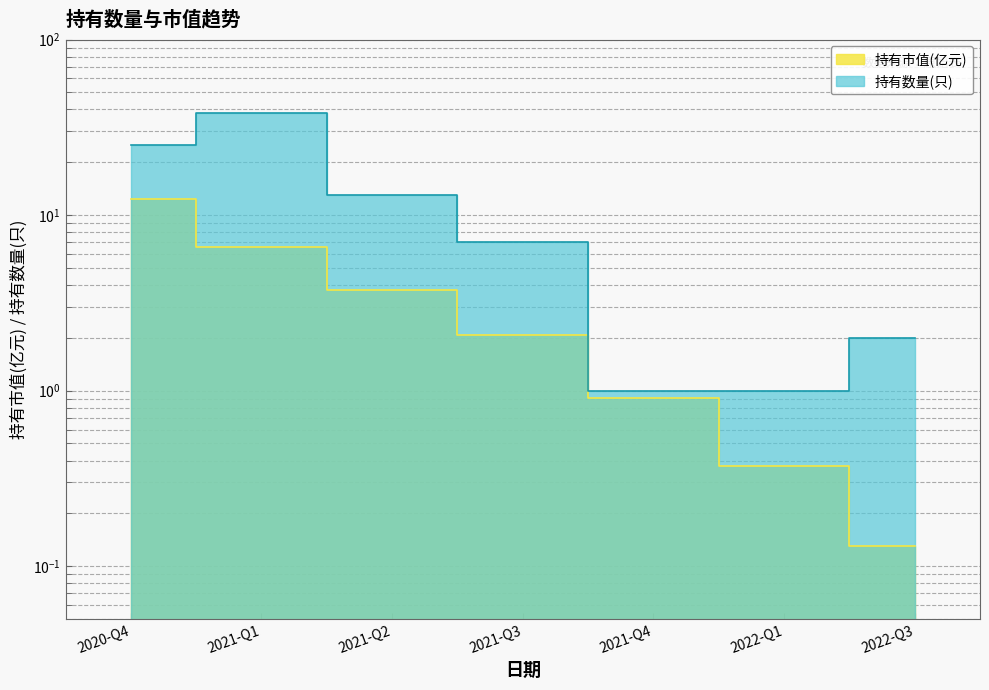

What is the value of the 持有市值(亿元) point at the 7th from the left?

0.1